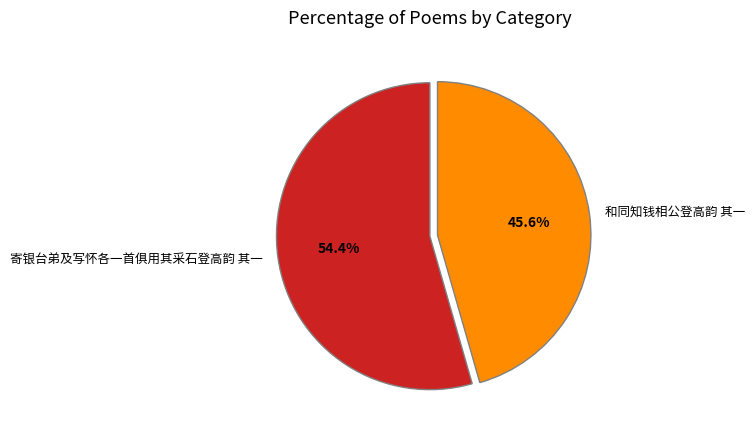

Is there any slice that represents more than half of the pie?

Yes